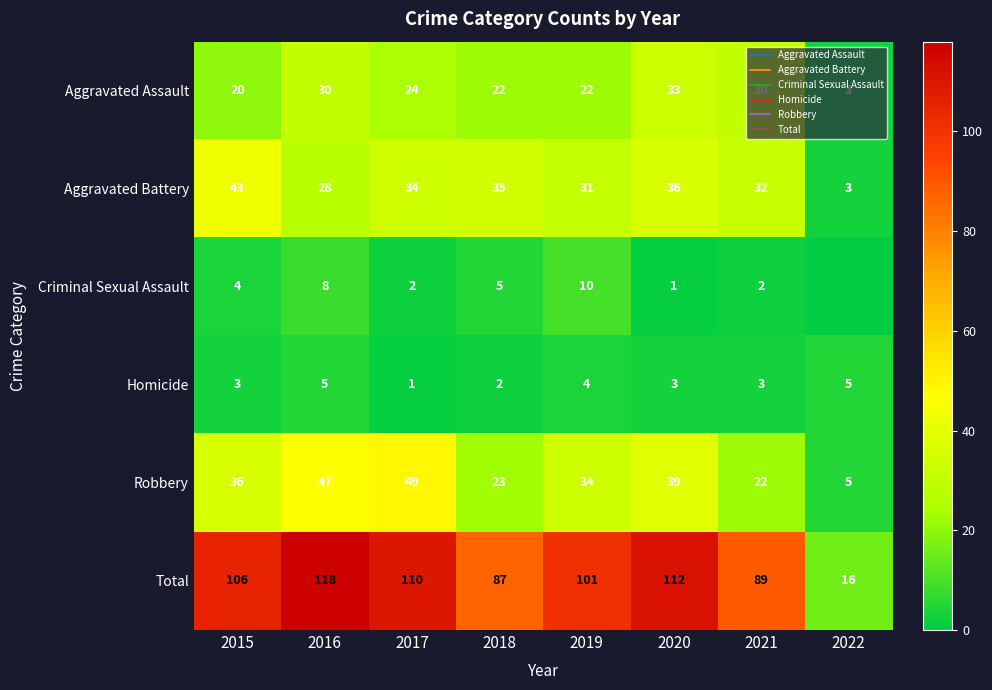

At which category is the sum across all series the highest?

2016